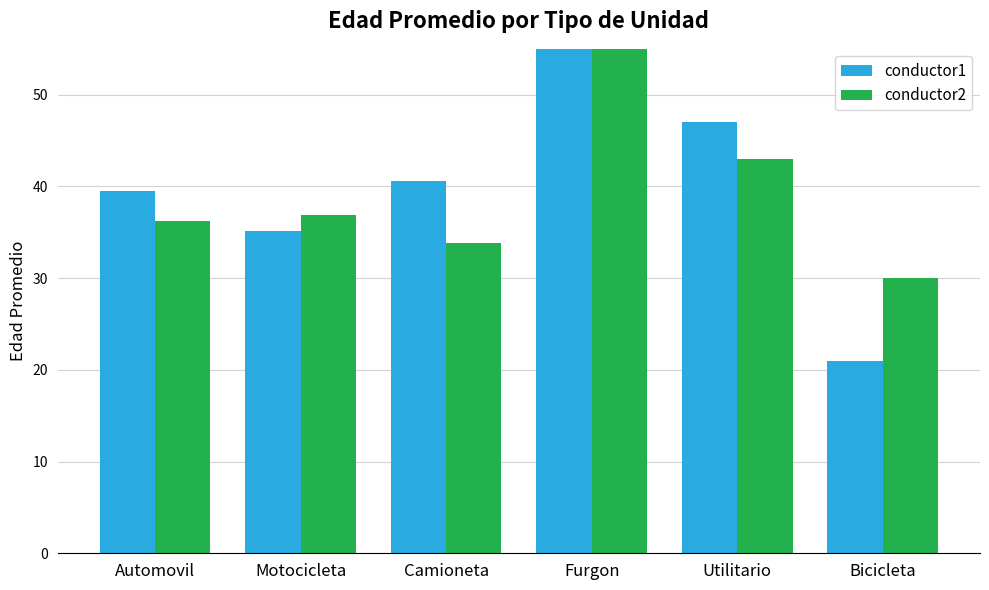

Reading right to left, what are all the values shown in this chart?

conductor1: 21.0	47.0	57.0	40.6	35.1	39.5
conductor2: 30.0	43.0	58.0	33.8	36.9	36.2